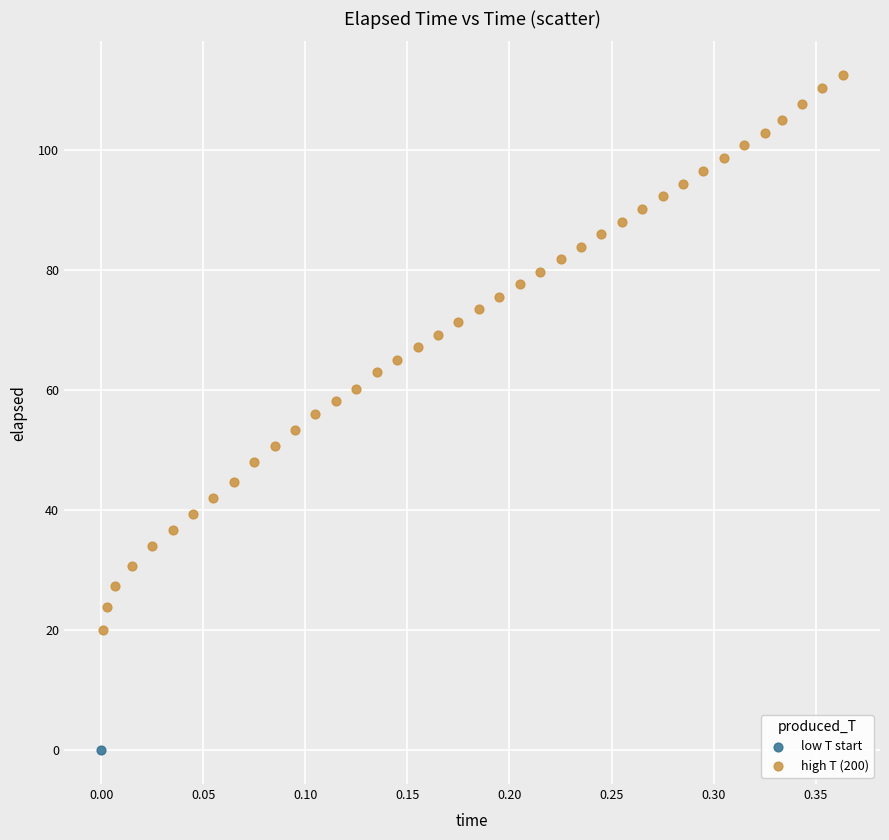

What are all the series names shown in the legend?

low T start, high T (200)